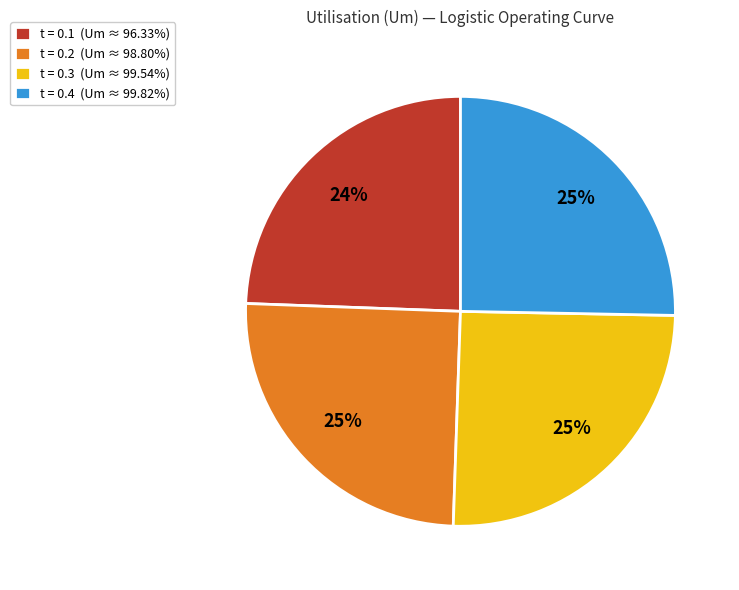

Combined, do t = 0.1 (Um ≈ 96.33%) and t = 0.2 (Um ≈ 98.80%) account for over 50%?

No